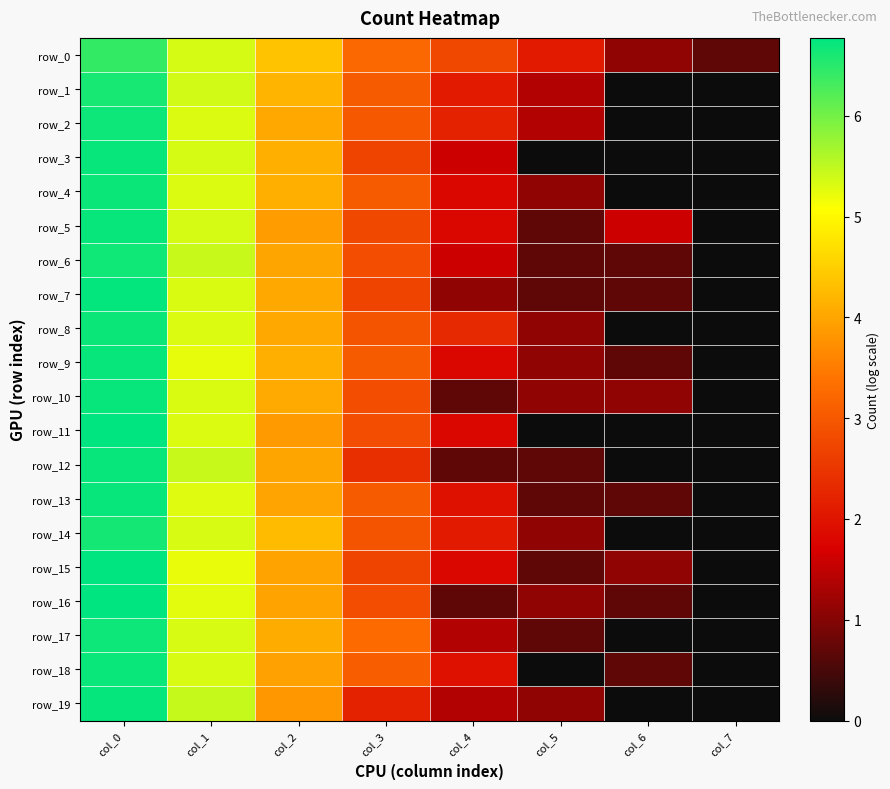

What is the difference between the highest and lowest values at col_5?

2.1